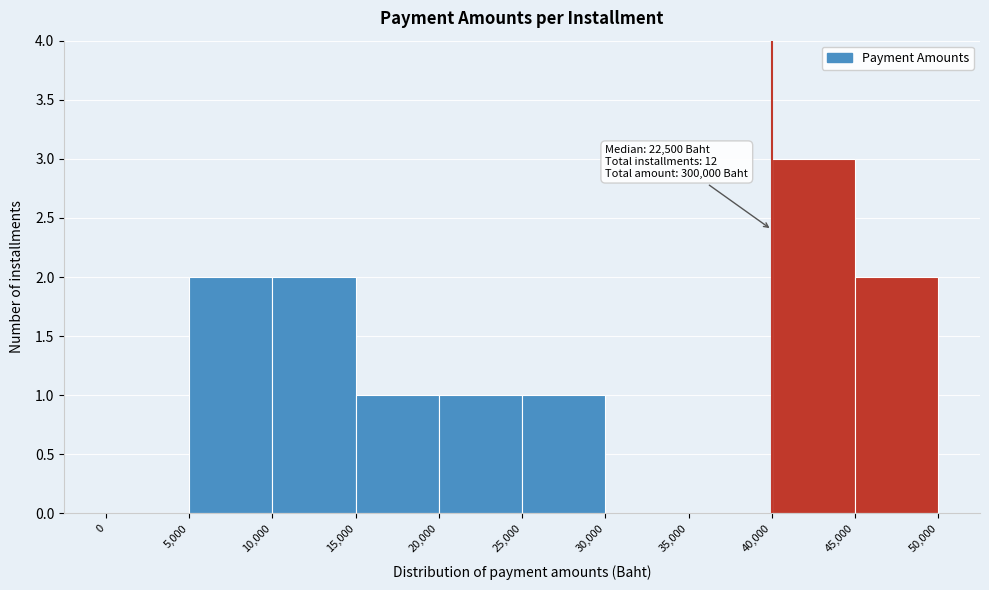

Over which range of the x-axis is the bar tallest?

40,000 to 45,000